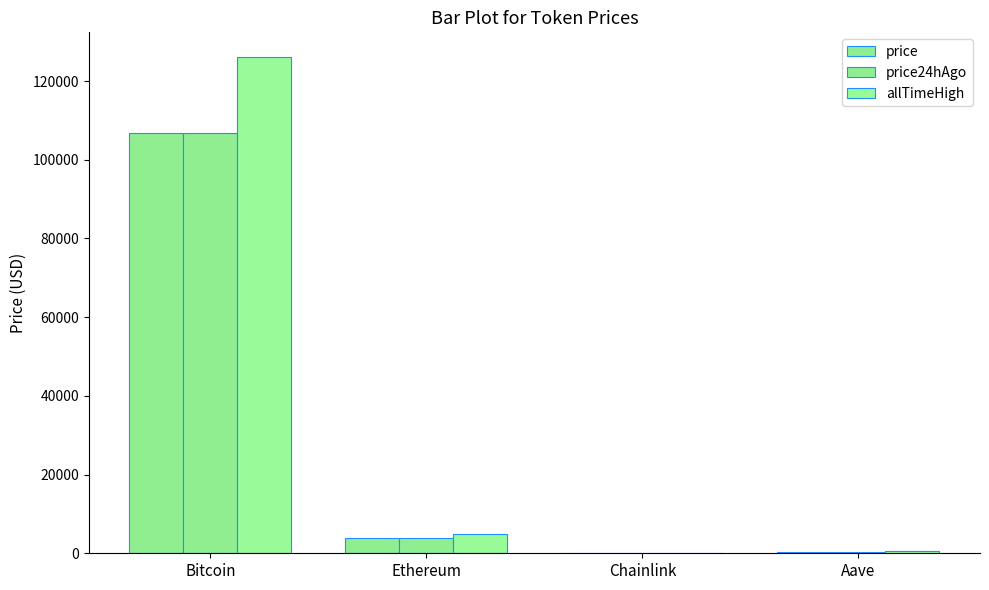

List the labels in order of price value, largest first.

Bitcoin, Ethereum, Aave, Chainlink